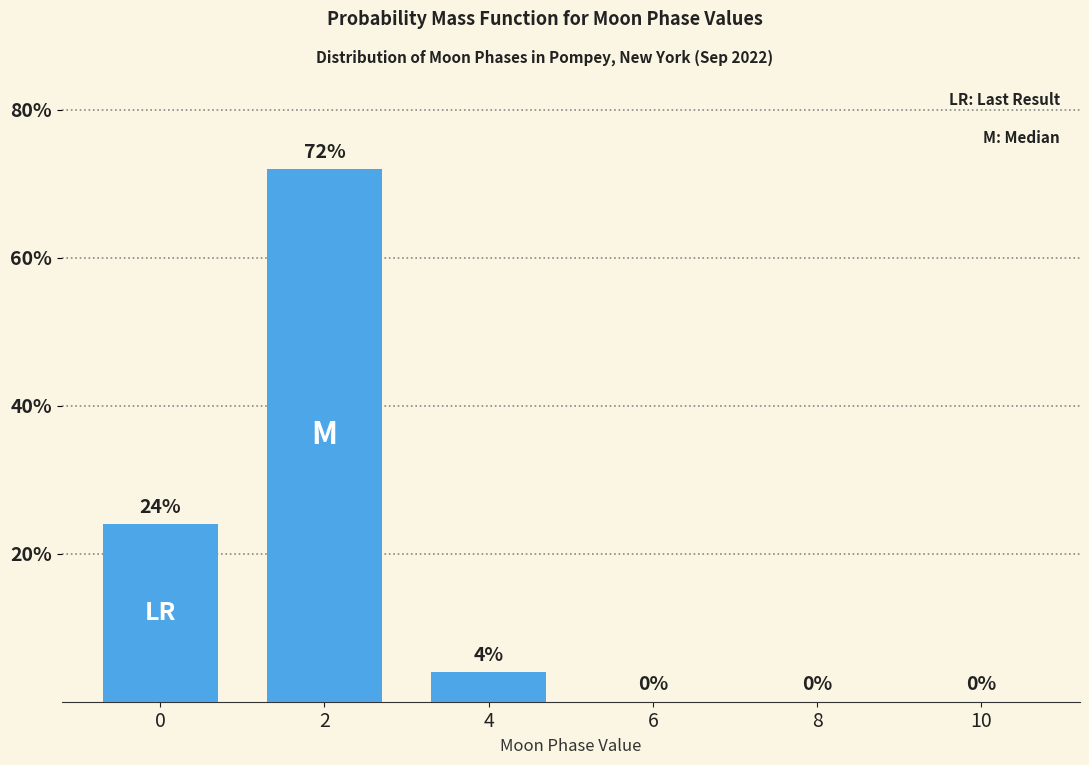

What is the sum of all values?

100